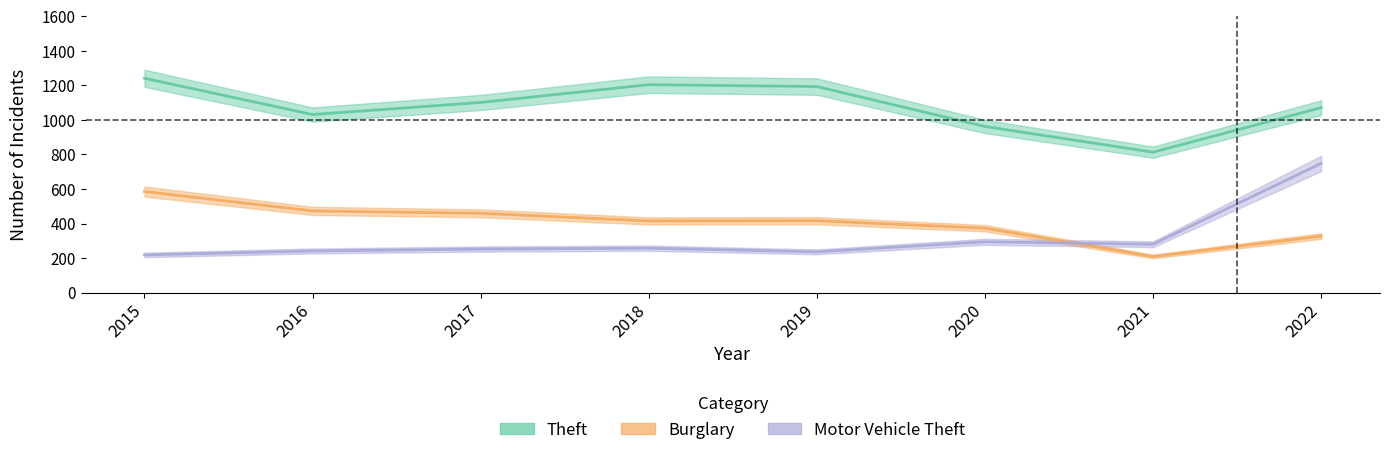

True or false: Burglary has a value of 327 at 2022.

True